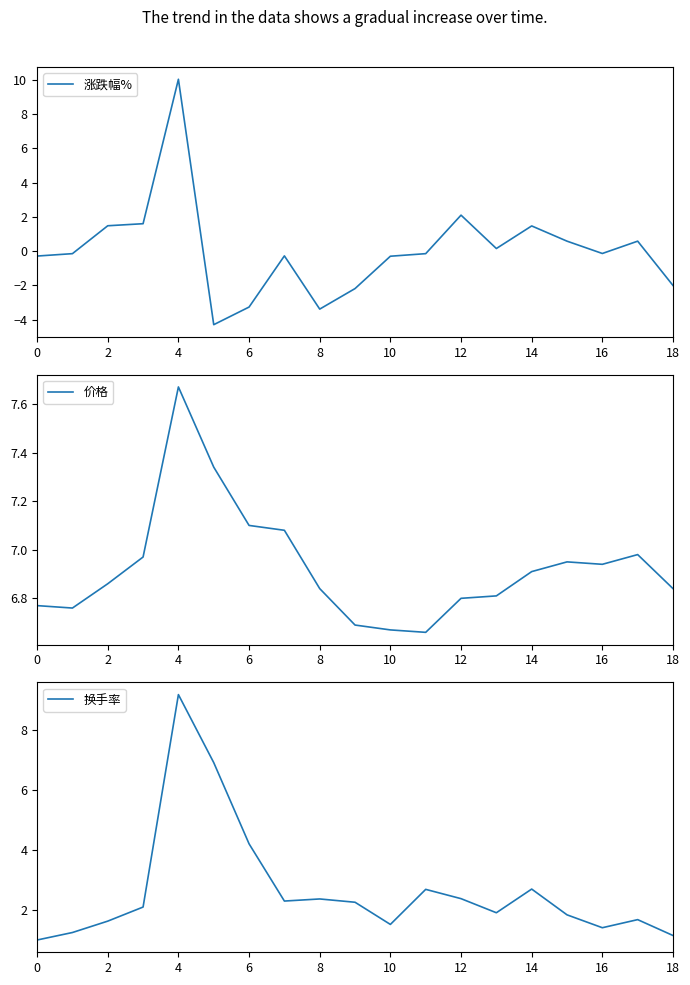

Which series has the widest spread of values?

涨跌幅%